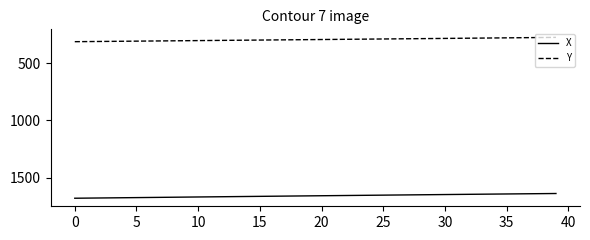

Which series has the largest total across all categories?

X